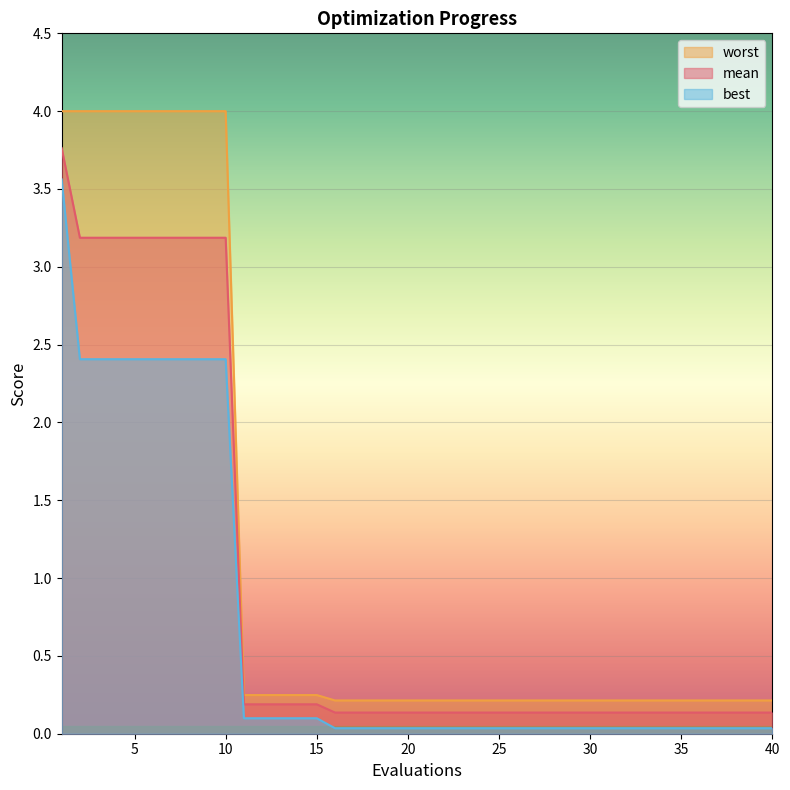

Which series has the largest total across all categories?

worst